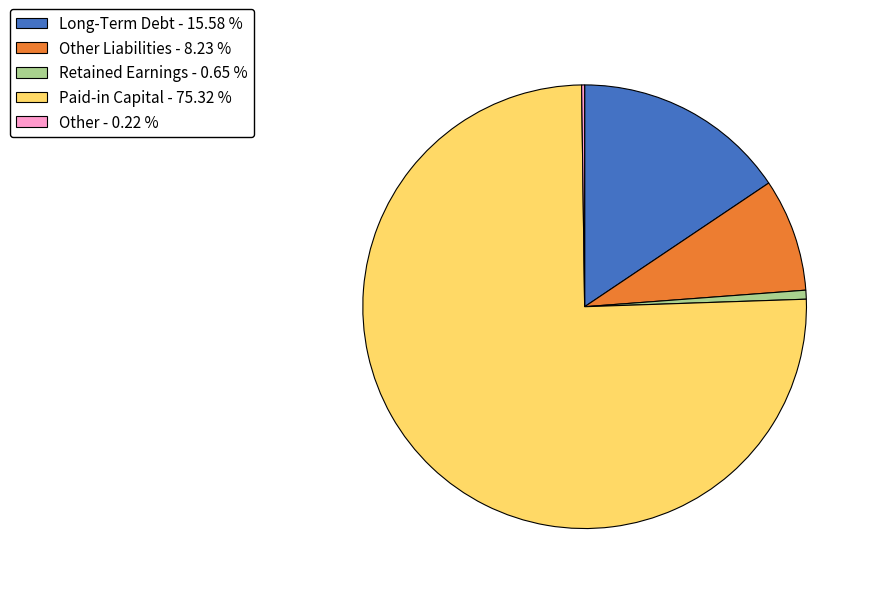

Which category has the biggest portion of the pie?

Paid-in Capital - 75.32 %